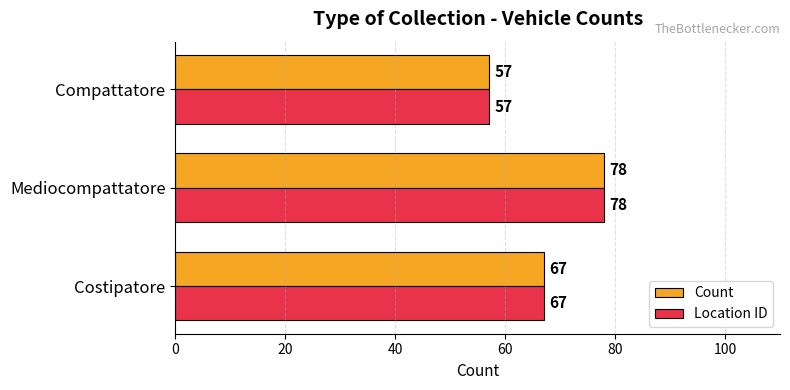

What is the total value across all series at Mediocompattatore?

156